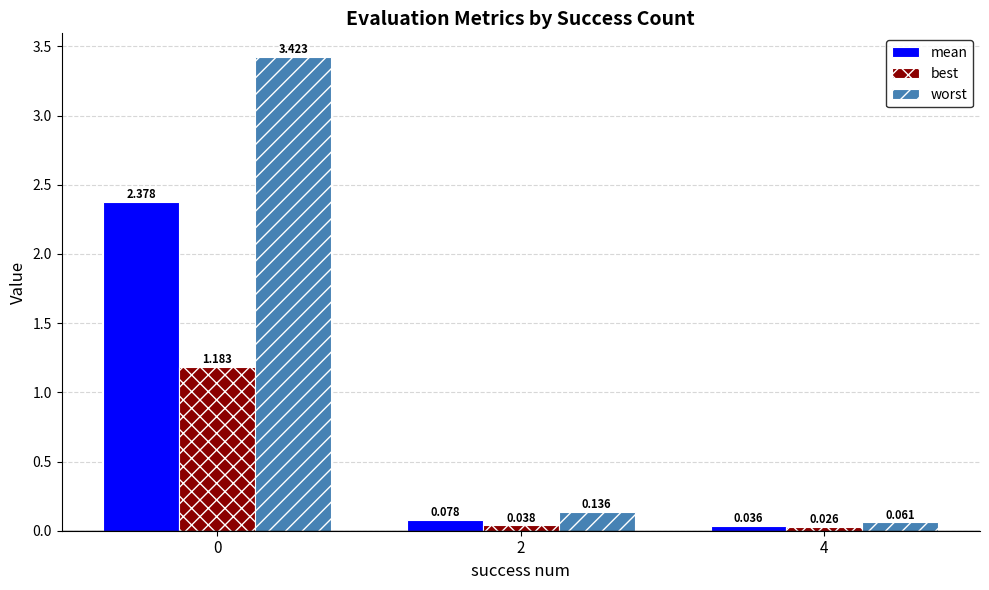

Which series changed the most between 0 and 2?

worst